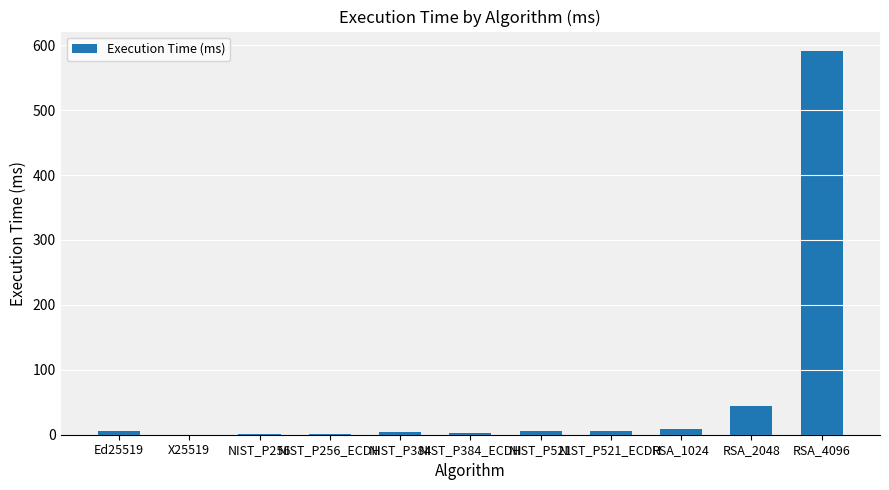

The chart shows a value of 843.4 at RSA_4096. True or false?

False